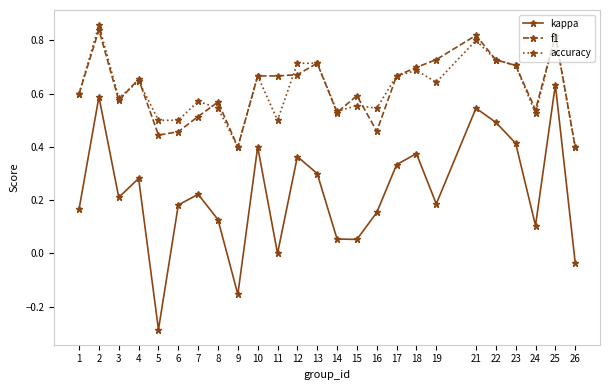

Which label corresponds to the smallest value in the chart?

5